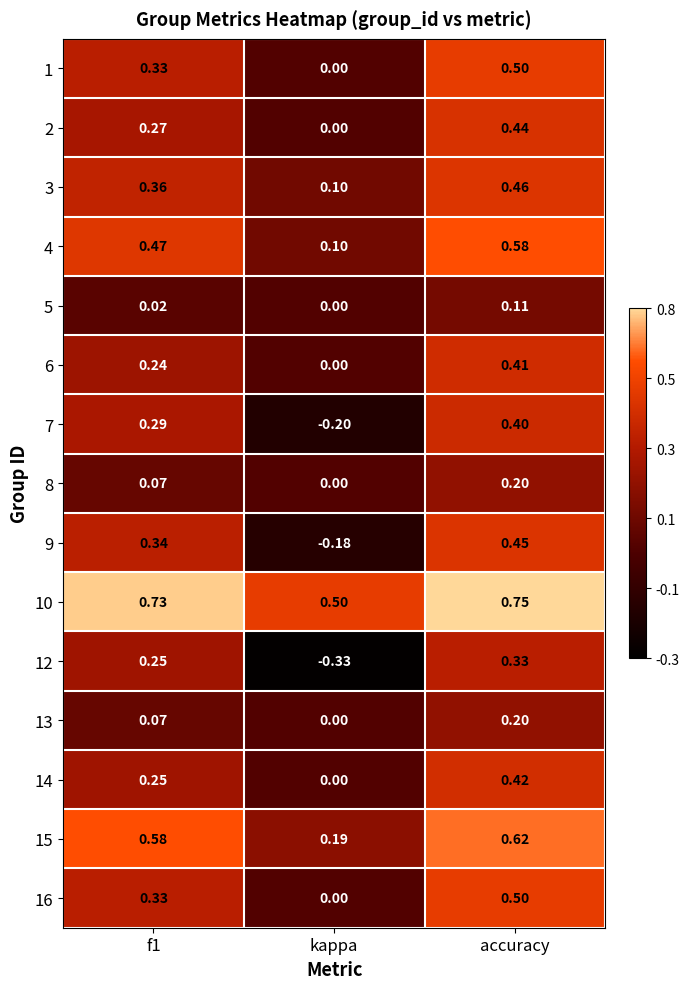

How many distinct data groups are displayed?

15